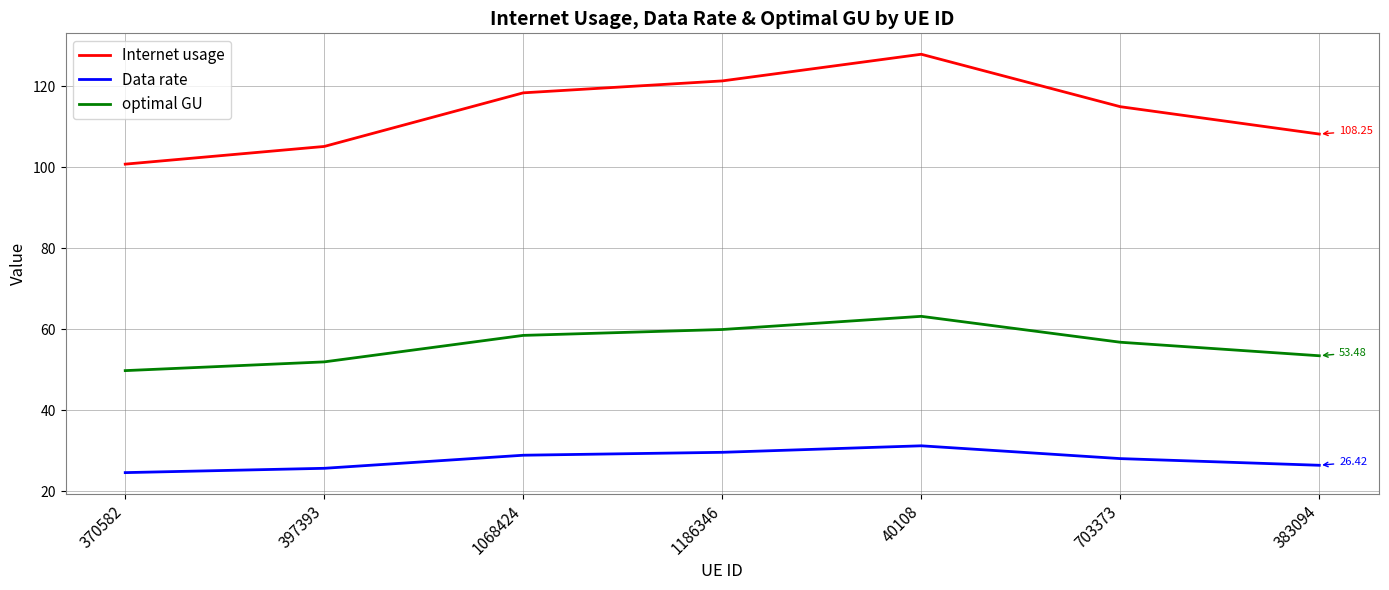

True or false: optimal GU has more than 1 points higher than both neighbors.

False